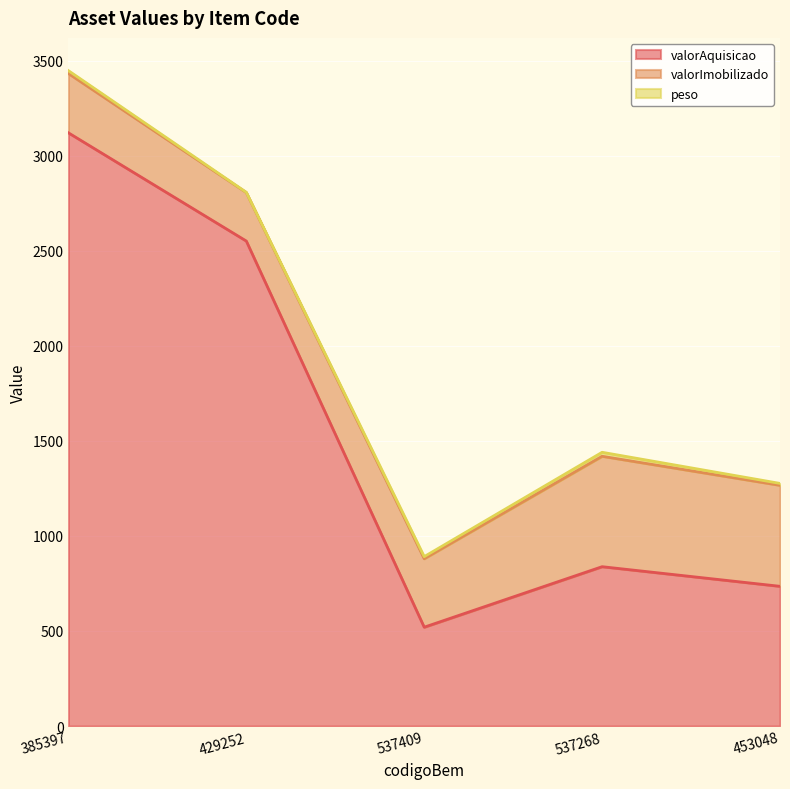

Is it true that valorAquisicao equals 2550.9 at 429252?

True